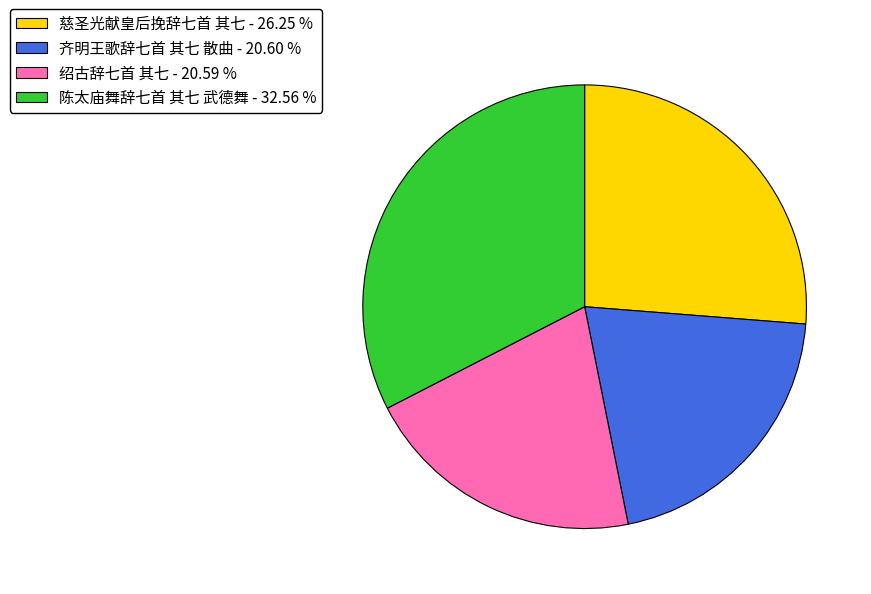

Between 慈圣光献皇后挽辞七首 其七 - 26.25 % and 齐明王歌辞七首 其七 散曲 - 20.60 %, which is larger?

慈圣光献皇后挽辞七首 其七 - 26.25 %